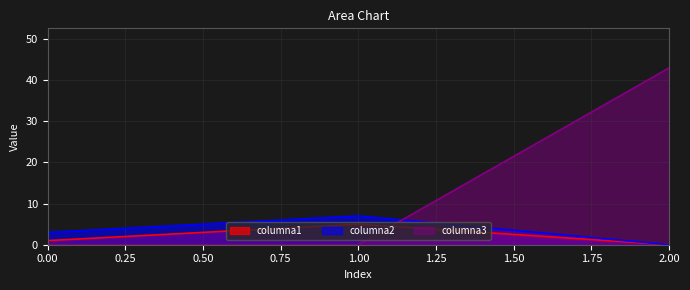

Rank the series by their maximum value, from lowest to highest.

columna1, columna2, columna3